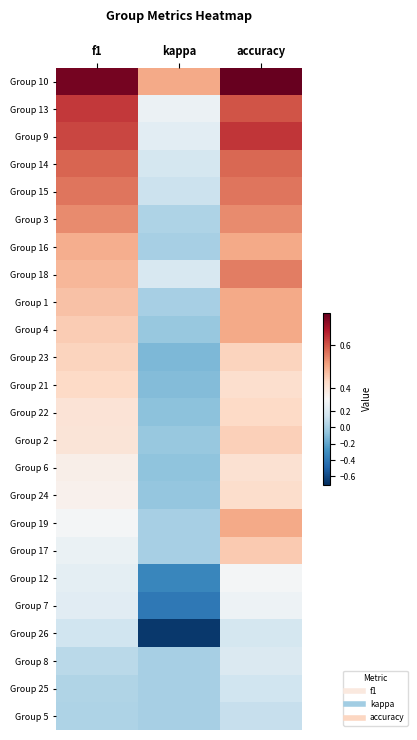

Reading left to right, extract all data points from this chart.

Group 10: f1=0.7	kappa=0.5	accuracy=0.8
Group 13: f1=0.6	kappa=0.3	accuracy=0.6
Group 9: f1=0.6	kappa=0.2	accuracy=0.6
Group 14: f1=0.6	kappa=0.2	accuracy=0.6
Group 15: f1=0.6	kappa=0.1	accuracy=0.6
Group 3: f1=0.5	kappa=0.0	accuracy=0.5
Group 16: f1=0.5	kappa=0.0	accuracy=0.5
Group 18: f1=0.5	kappa=0.2	accuracy=0.6
Group 1: f1=0.5	kappa=0.0	accuracy=0.5
Group 4: f1=0.5	kappa=-0.1	accuracy=0.5
Group 23: f1=0.4	kappa=-0.1	accuracy=0.4
Group 21: f1=0.4	kappa=-0.1	accuracy=0.4
Group 22: f1=0.4	kappa=-0.1	accuracy=0.4
Group 2: f1=0.4	kappa=-0.0	accuracy=0.4
Group 6: f1=0.4	kappa=-0.1	accuracy=0.4
Group 24: f1=0.4	kappa=-0.1	accuracy=0.4
Group 19: f1=0.3	kappa=0.0	accuracy=0.5
Group 17: f1=0.3	kappa=0.0	accuracy=0.5
Group 12: f1=0.2	kappa=-0.3	accuracy=0.3
Group 7: f1=0.2	kappa=-0.4	accuracy=0.3
Group 26: f1=0.1	kappa=-0.7	accuracy=0.2
Group 8: f1=0.1	kappa=0.0	accuracy=0.2
Group 25: f1=0.0	kappa=0.0	accuracy=0.1
Group 5: f1=0.0	kappa=0.0	accuracy=0.1